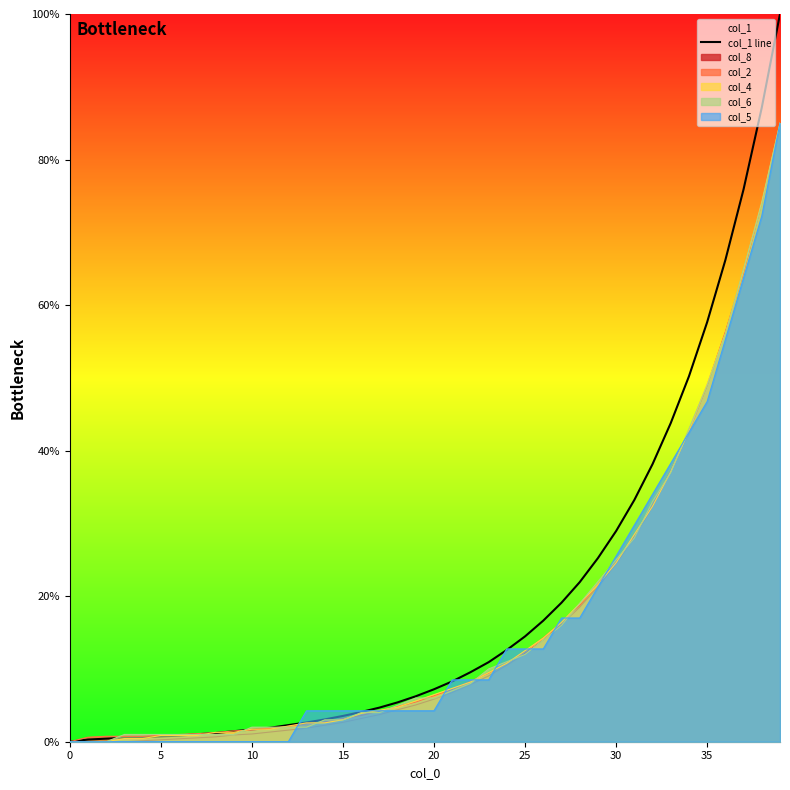

What is the sum of all values?

769.8